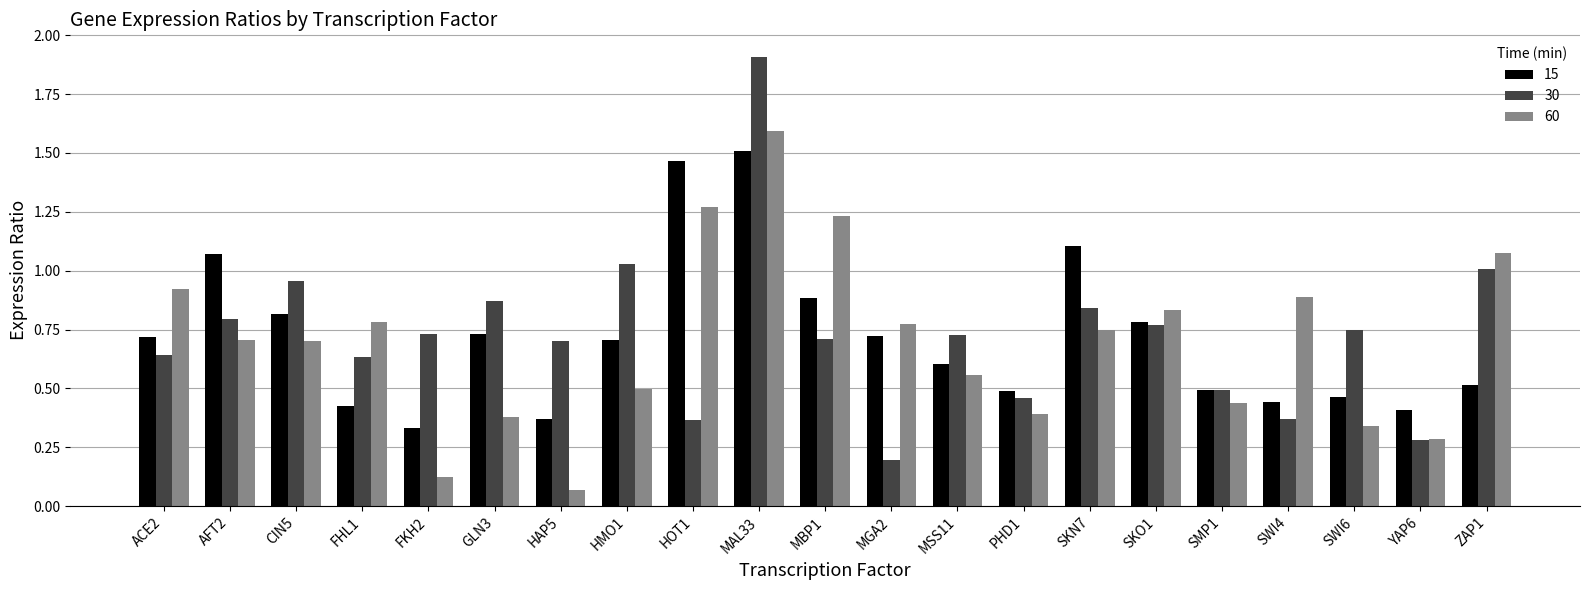

The value of 30 at YAP6 is 0.1. True or false?

False